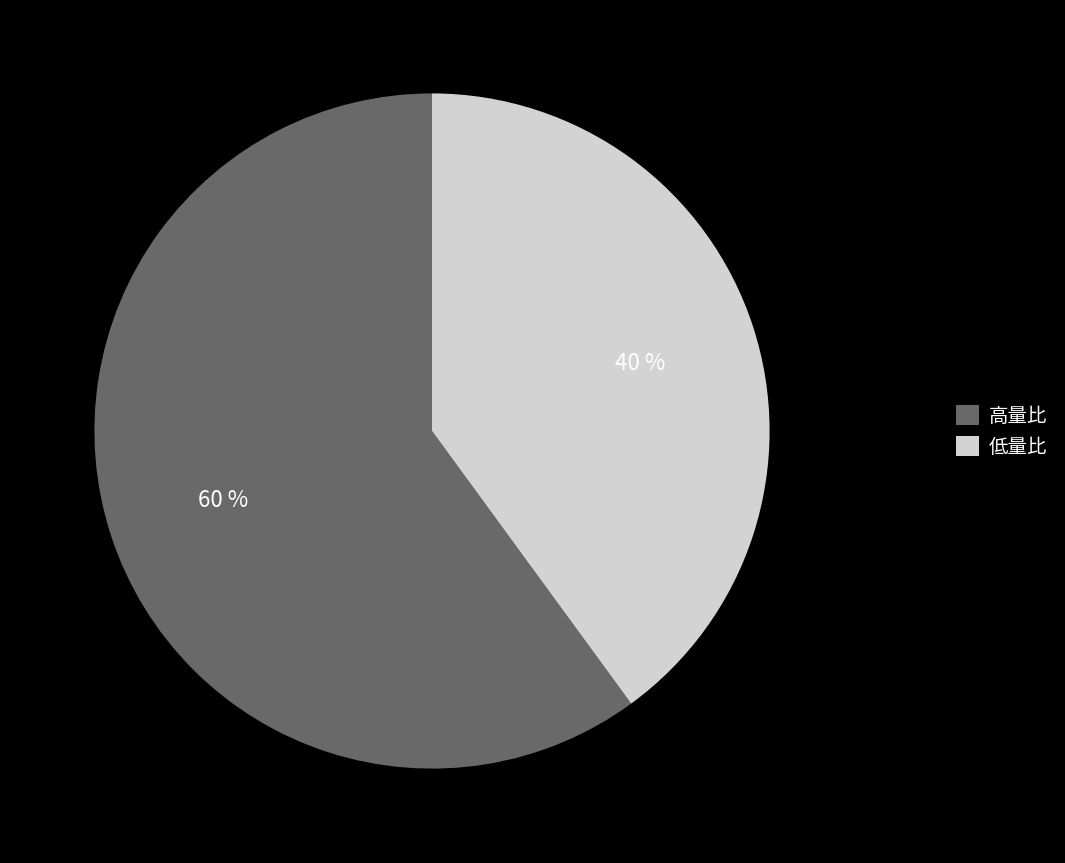

True or false: 低量比 accounts for 40% of the total.

True